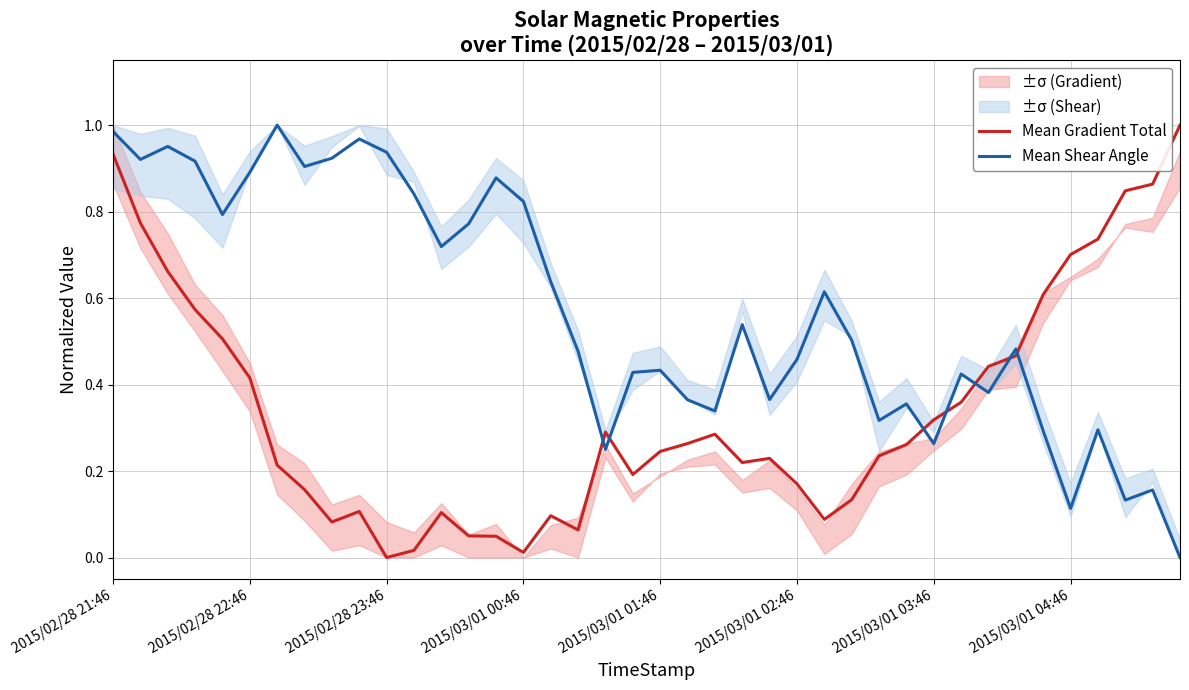

At which category is the sum across all series the highest?

2015/02/28 21:46